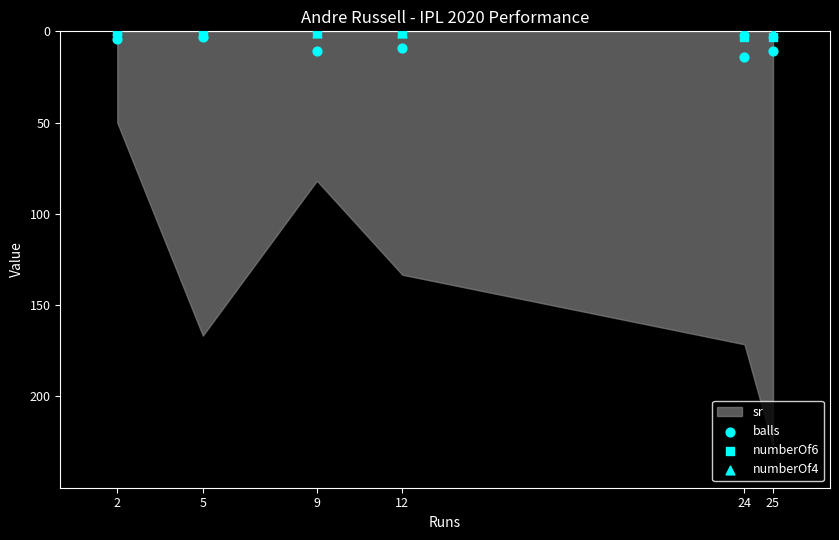

Which series reaches the maximum Y coordinate?

balls